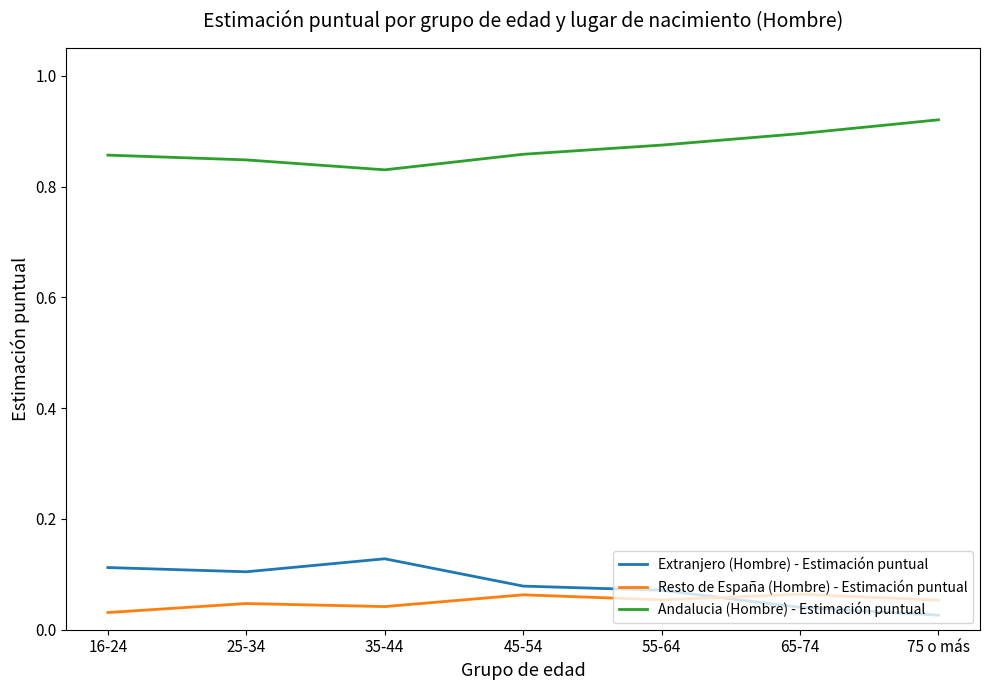

What are all the series names shown in the legend?

Extranjero (Hombre) - Estimación puntual, Resto de España (Hombre) - Estimación puntual, Andalucia (Hombre) - Estimación puntual